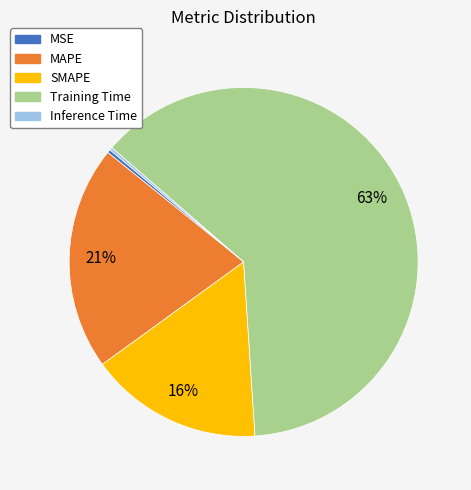

To the nearest percent, what is the average slice percentage?

20%